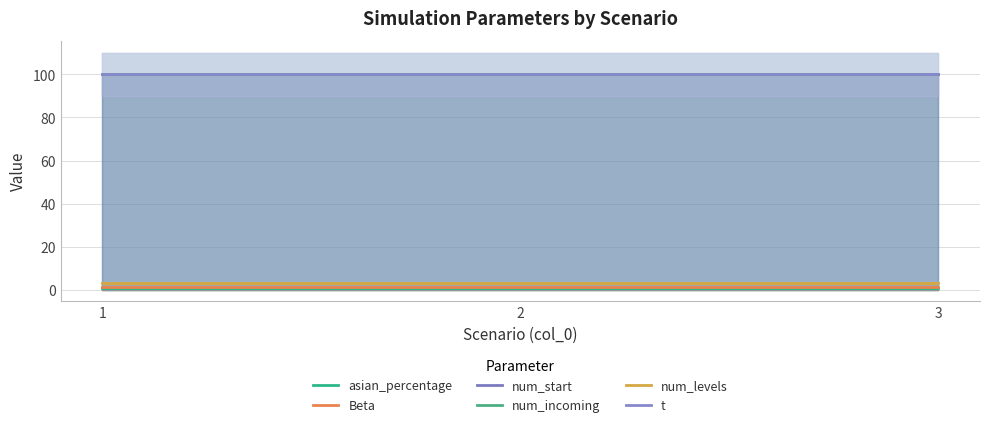

The t series shows 100.0 at 3. True or false?

True